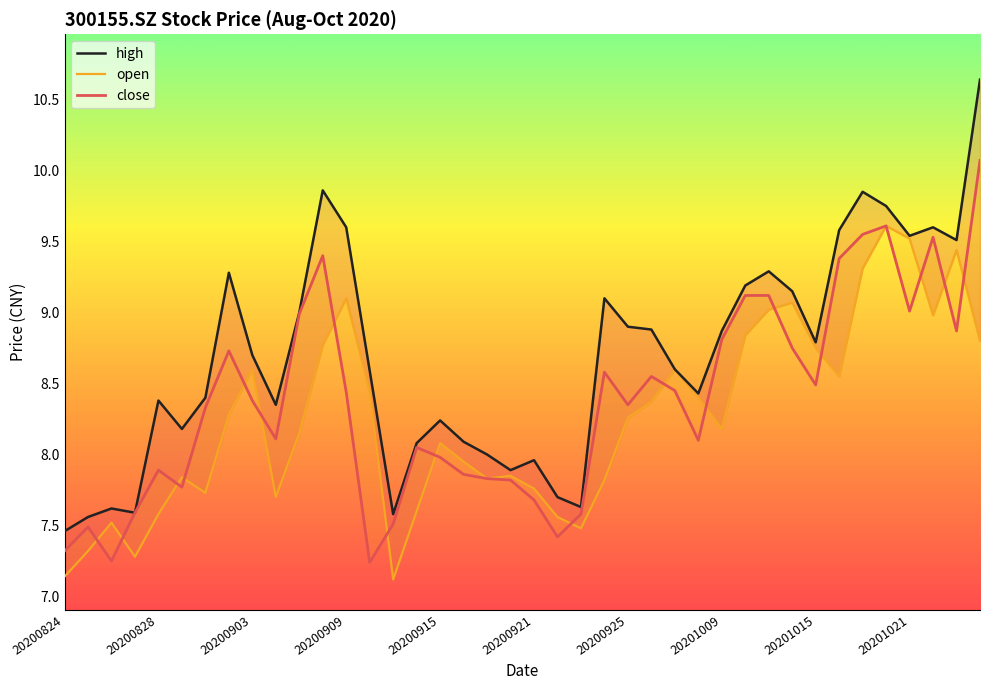

Is it true that high equals 11.3 at 20200921?

False